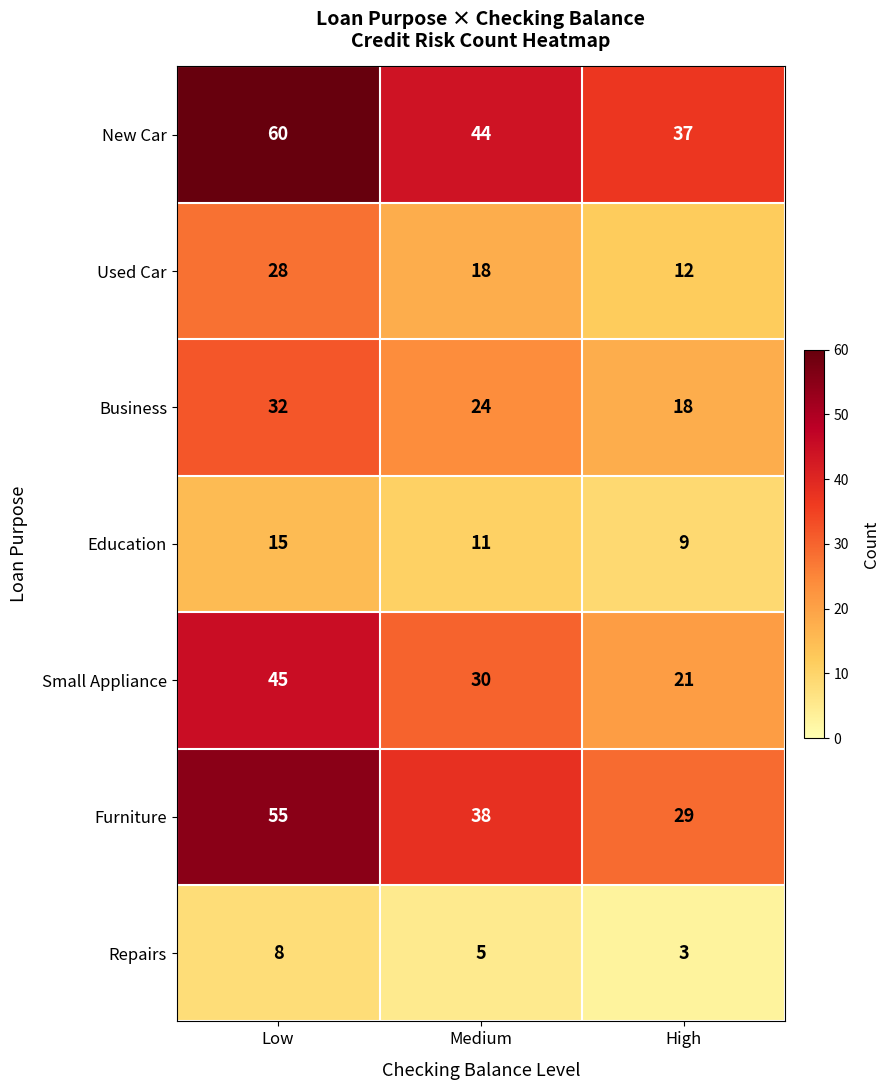

Count the Used Car values in the range 12 to 28.

3